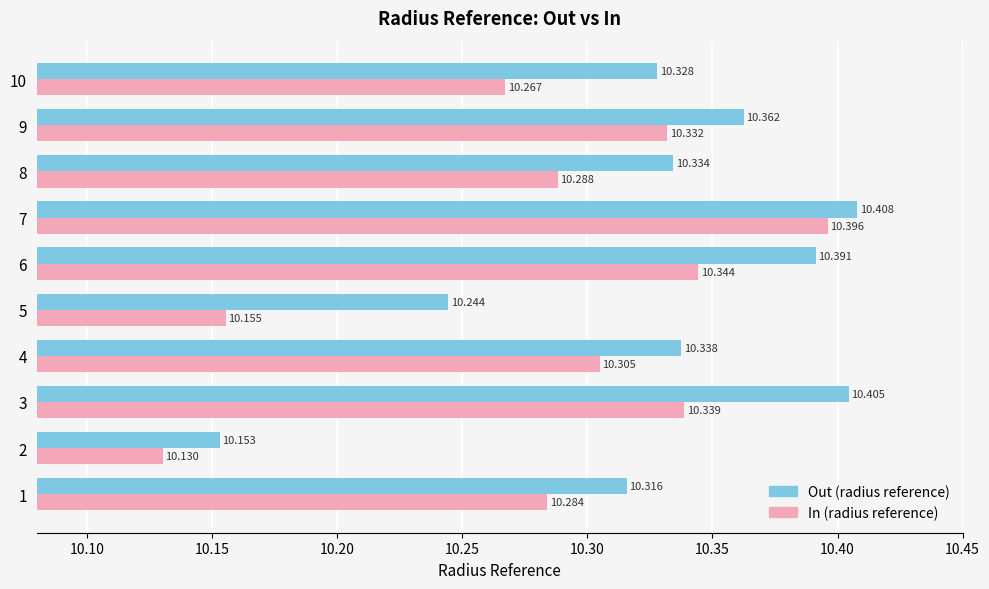

Which series has the largest range (max minus min)?

In (radius reference)